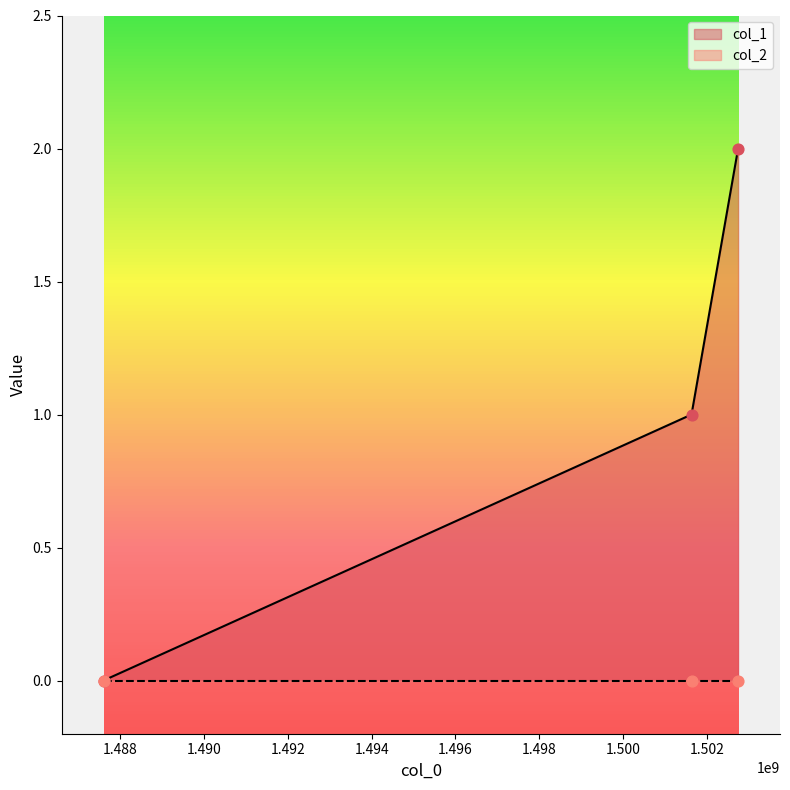

What is the change in value from 1487598179 to 1502748769?

+2